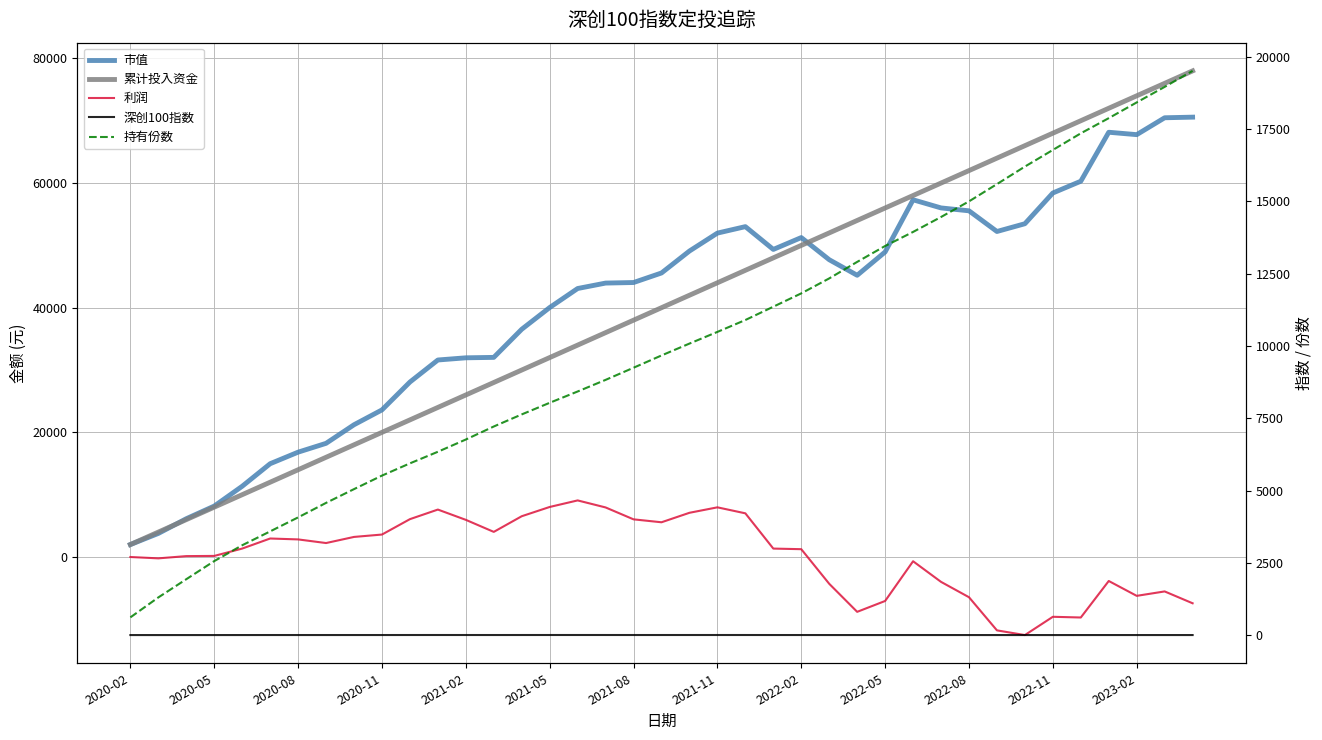

What is the average value of the 利润 series?

256.0